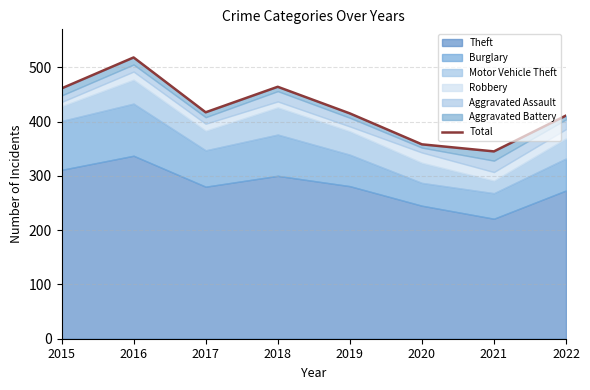

What is the value of the 6th point from the left?

358